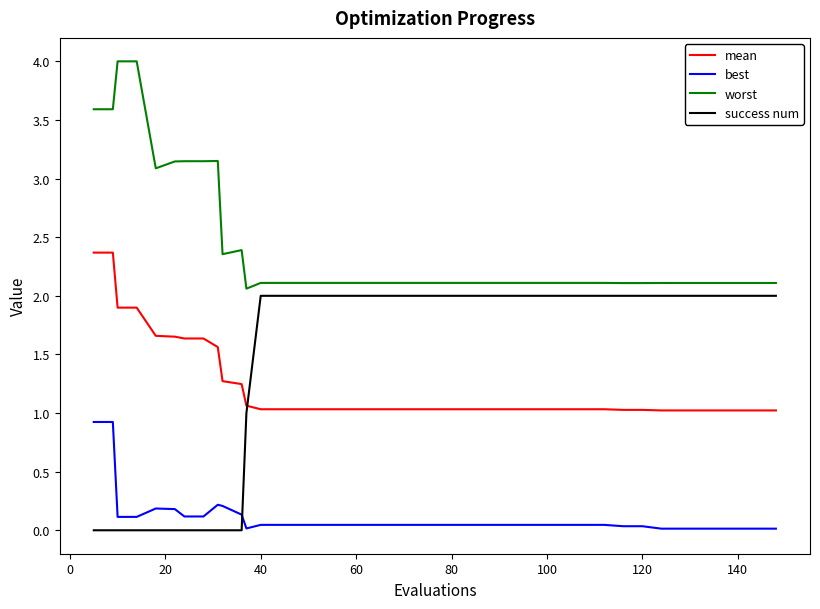

What is the difference between the maximum and minimum values in the success num series?

2.0